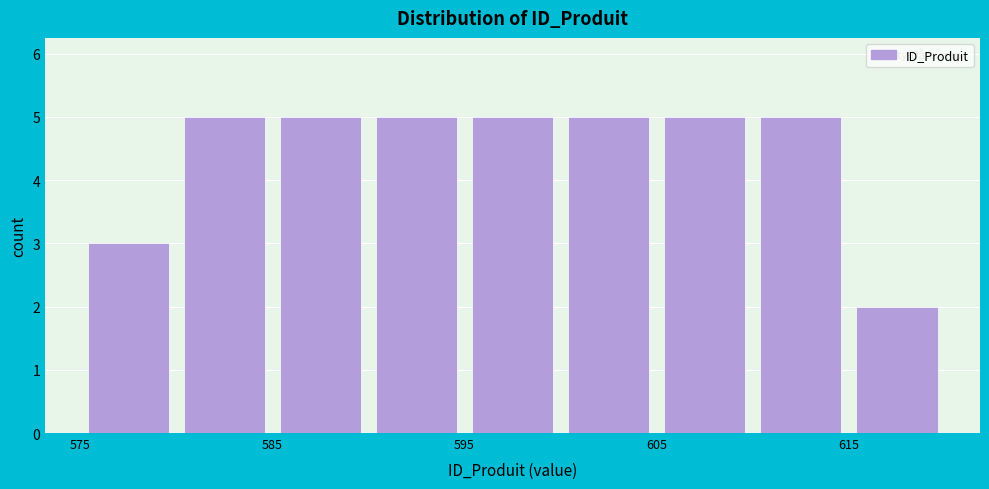

Reading left to right, transcribe this chart: for each bar, give the range it covers on the x-axis and its height. The values are not printed on the chart, so give them approximately, as read against the axis.

575 to 580: 3
580 to 585: 5
585 to 590: 5
590 to 595: 5
595 to 600: 5
600 to 605: 5
605 to 610: 5
610 to 615: 5
615 to 620: 2